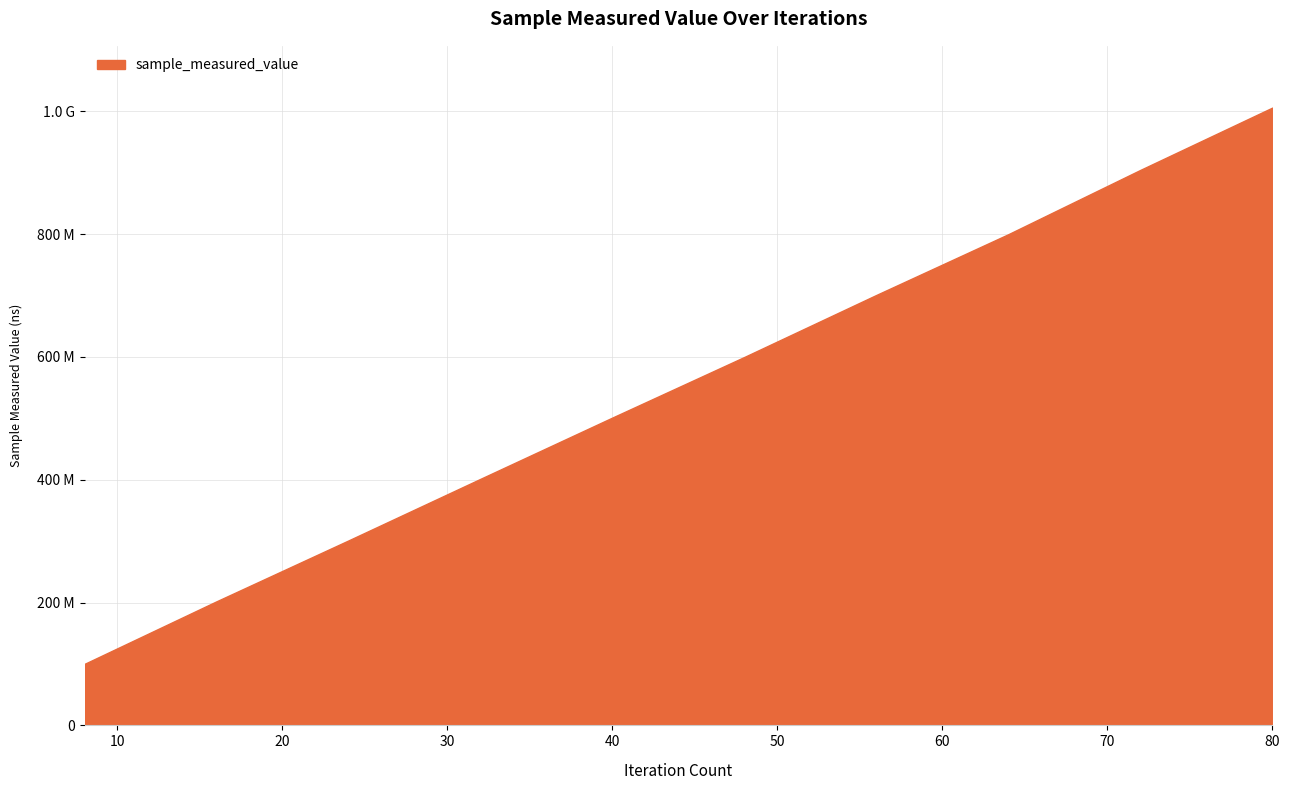

Is this an area chart (filled region under the line)?

Yes